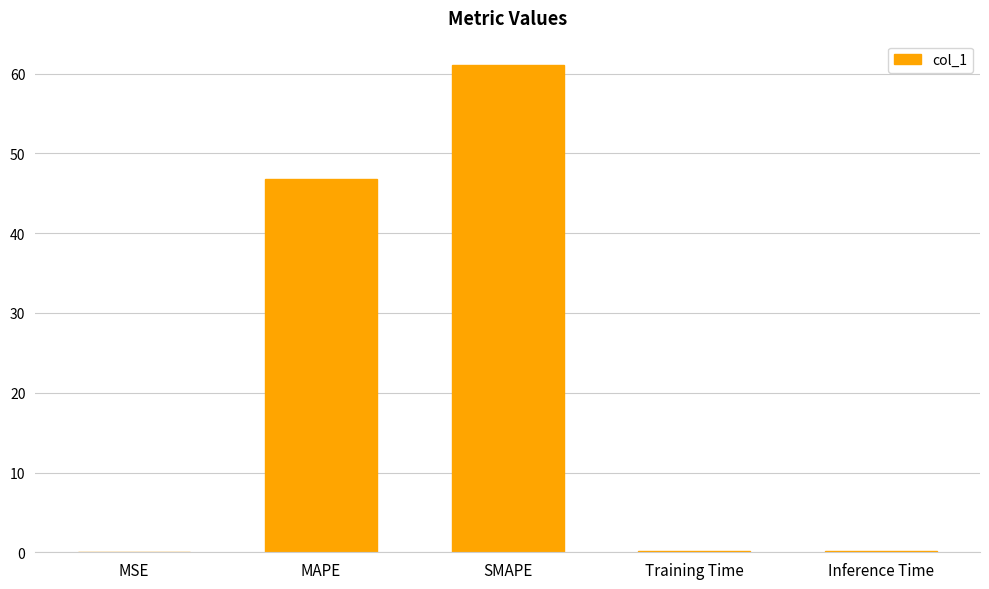

What is the sum of all values?

108.3